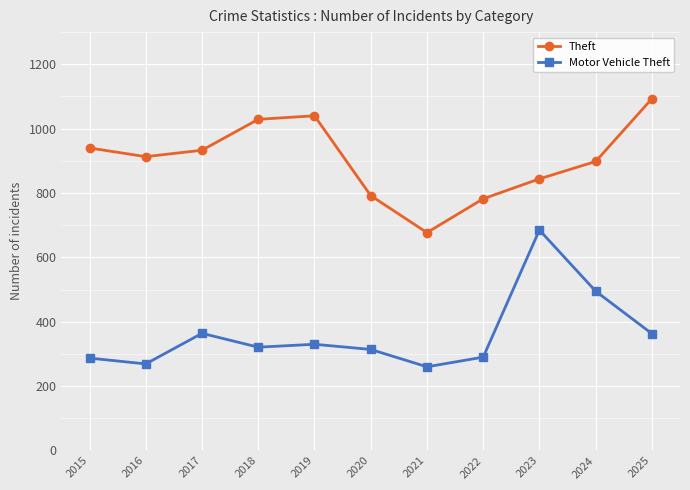

Rank the series by their average value, from lowest to highest.

Motor Vehicle Theft, Theft